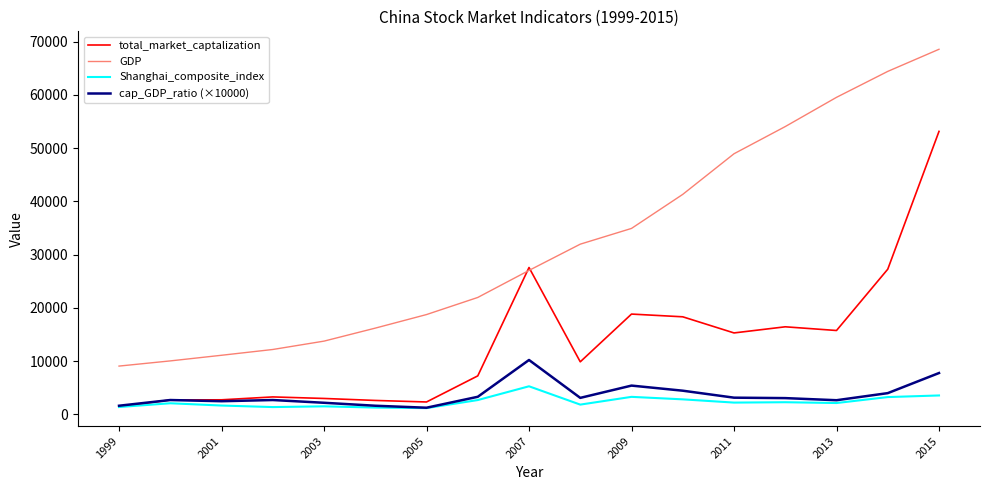

Which series has the largest total across all categories?

GDP